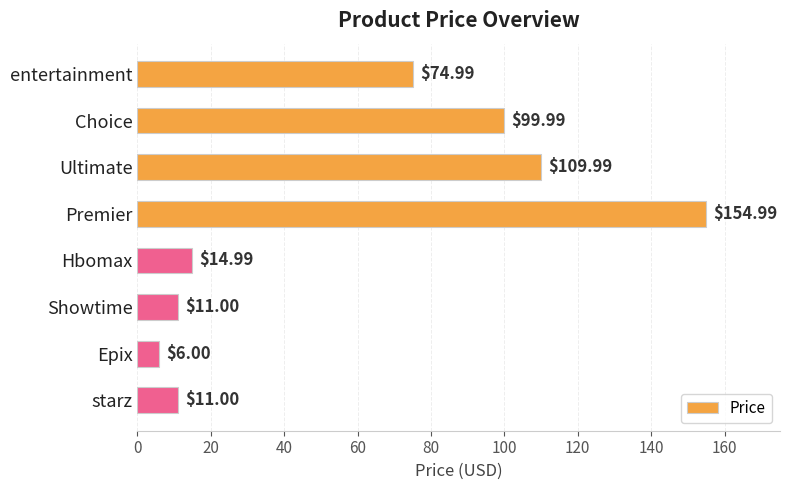

At which label is the value closest to 80?

entertainment